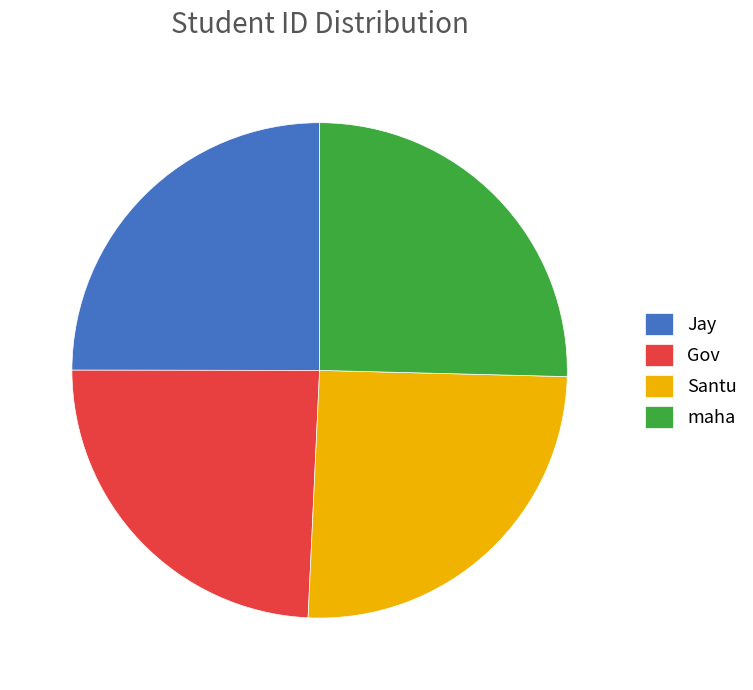

Between Jay and Gov, which is larger?

Jay